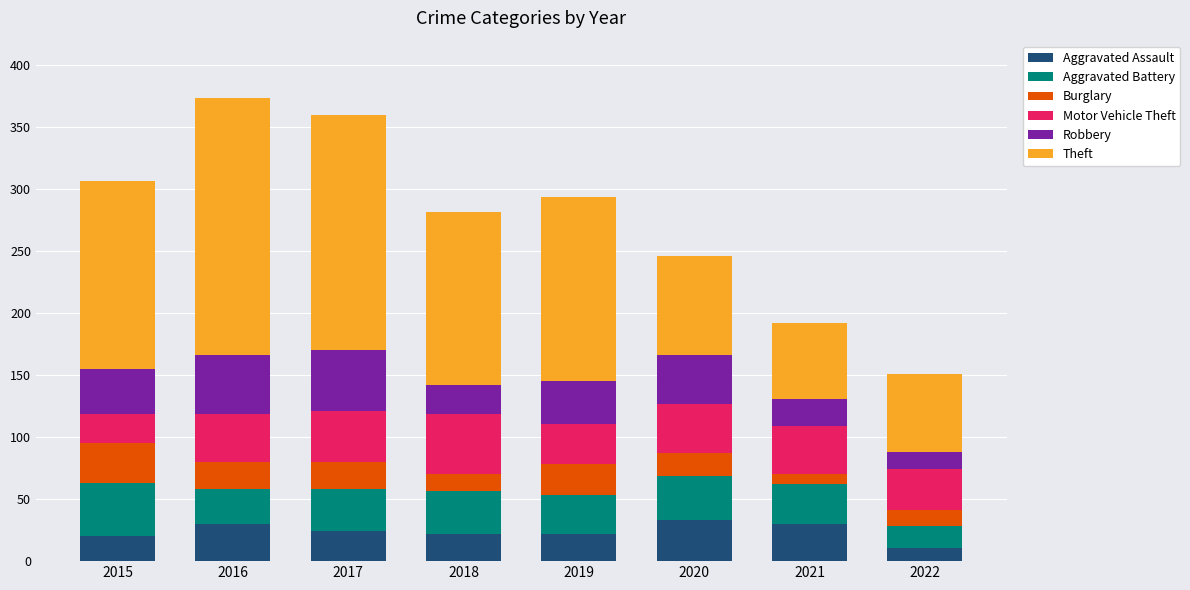

What is the total value across all series at 2022?

151